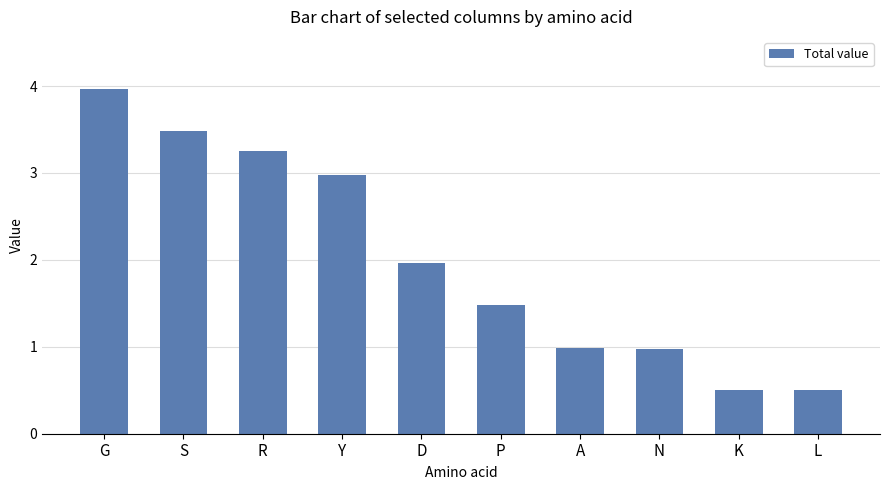

At which label is the value closest to 2?

D